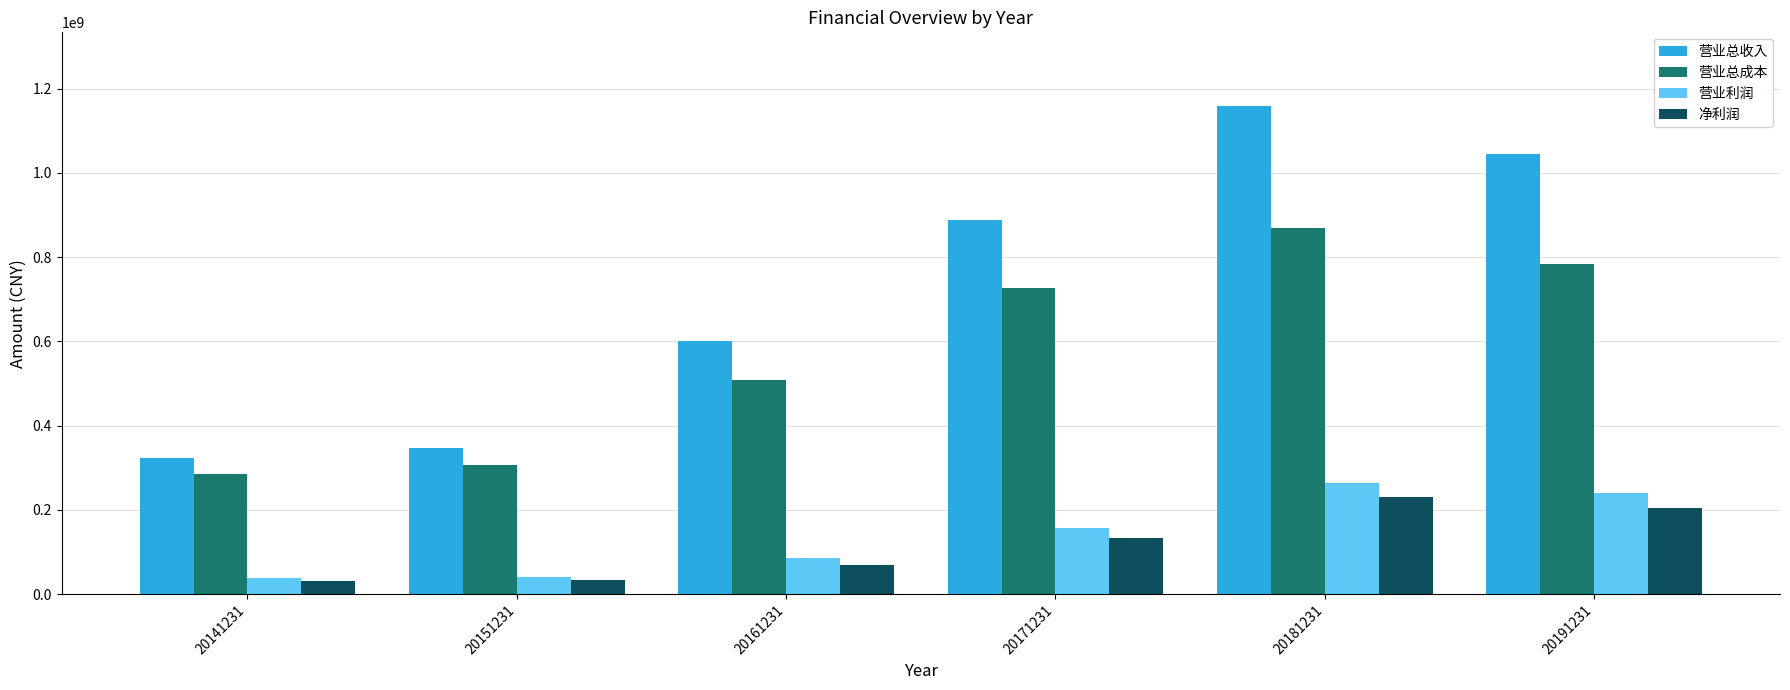

What are all the series names shown in the legend?

营业总收入, 营业总成本, 营业利润, 净利润